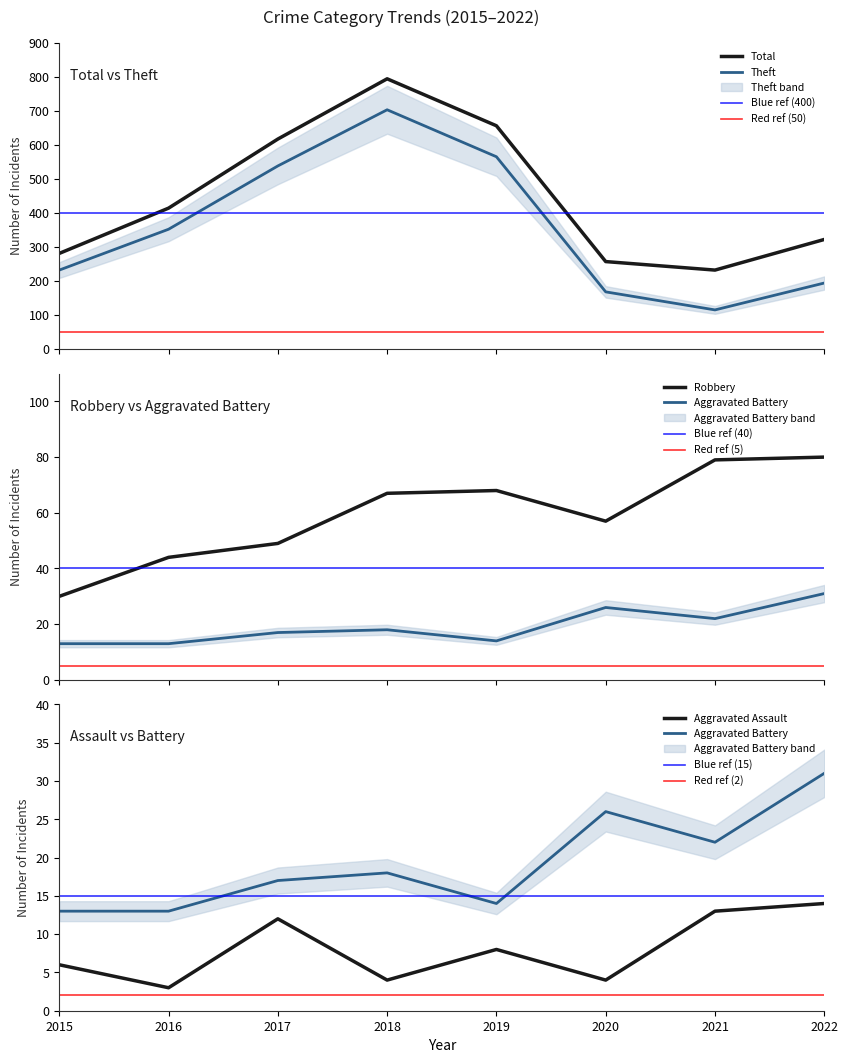

At which category is the sum across all series the highest?

2018